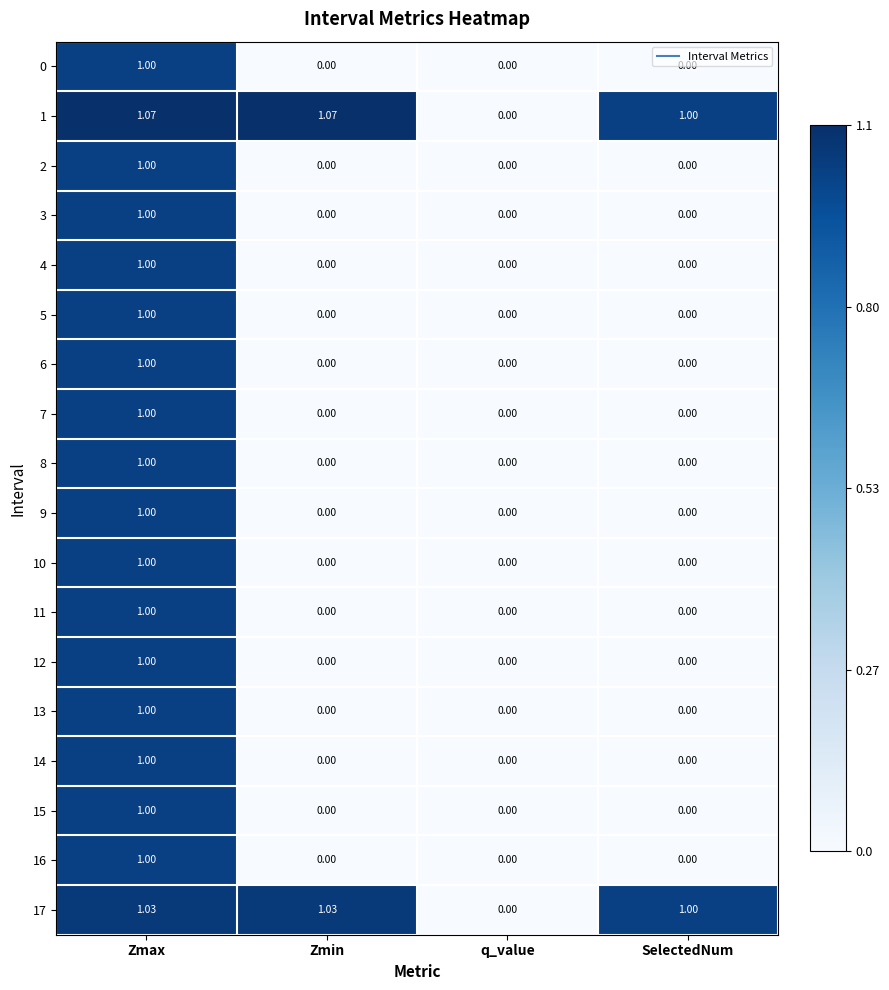

At which label does 17 reach its minimum?

q_value